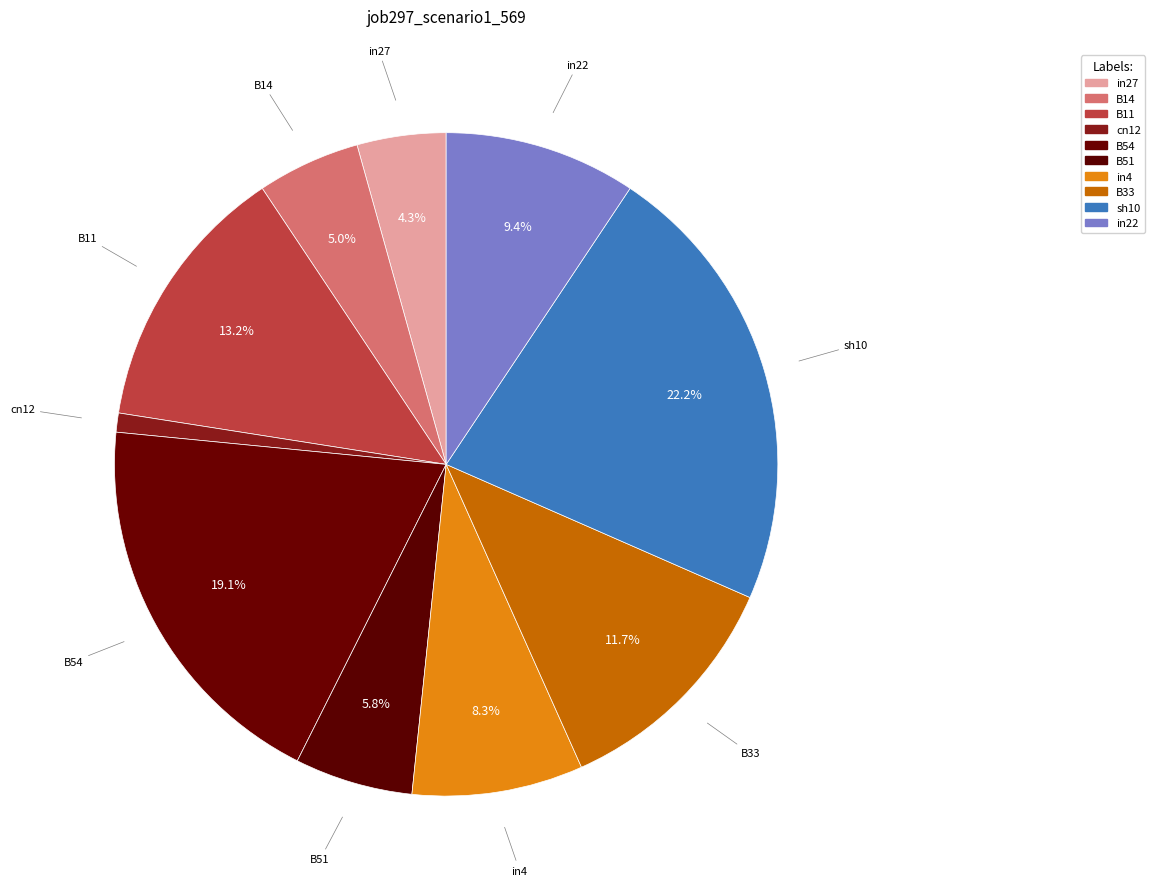

Which slice is the smallest?

cn12